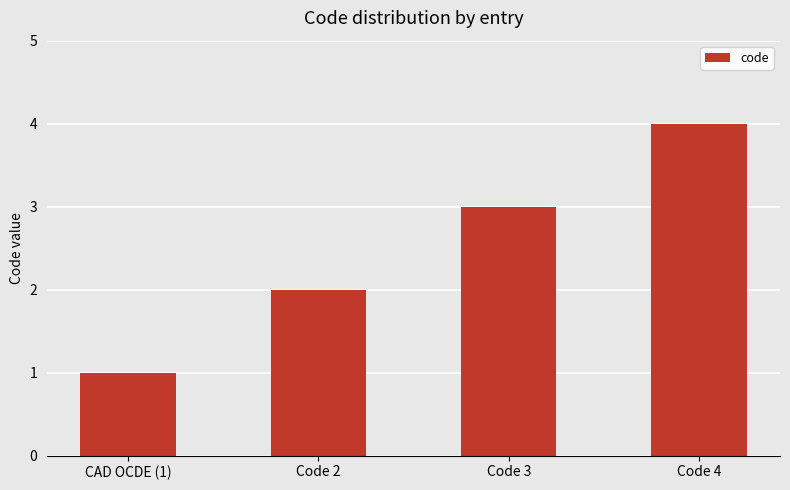

What is the label of the 1st bar from the right?

Code 4